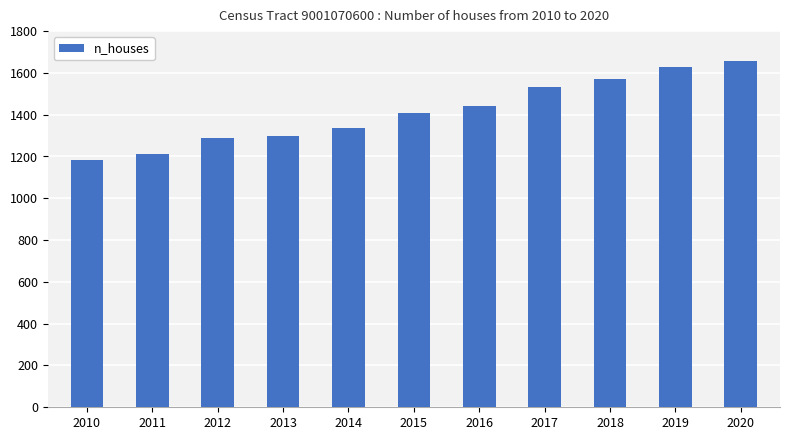

The chart shows a value of 587 at 2010. True or false?

False